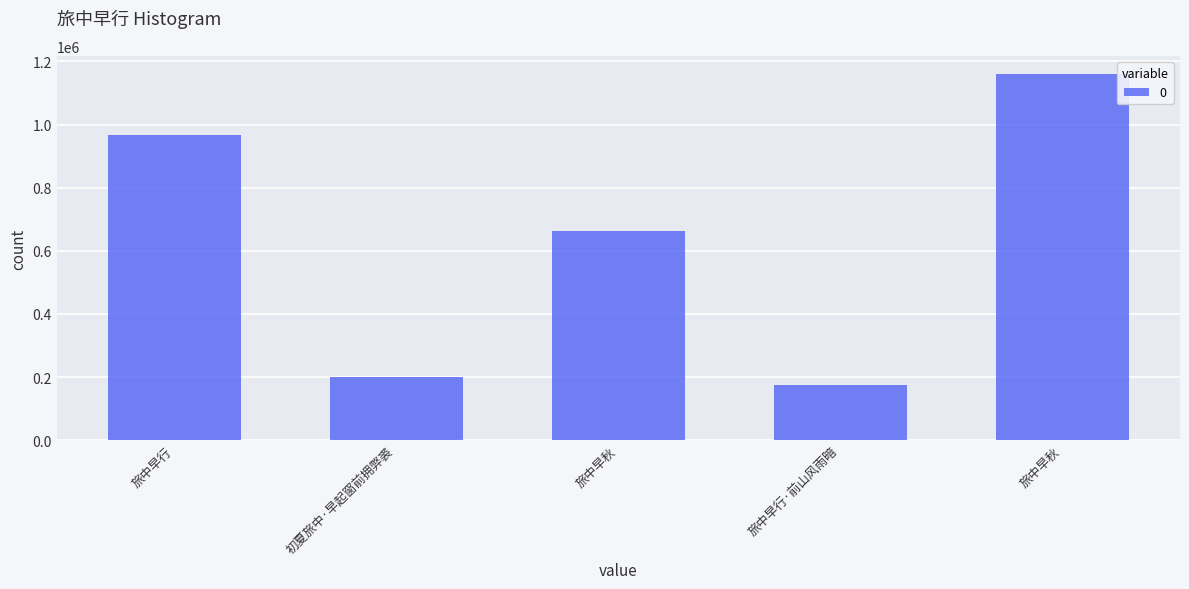

Approximately how many times larger is the value at 旅中早秋 compared to 初夏旅中·早起窗前拥弊裘?

5.8